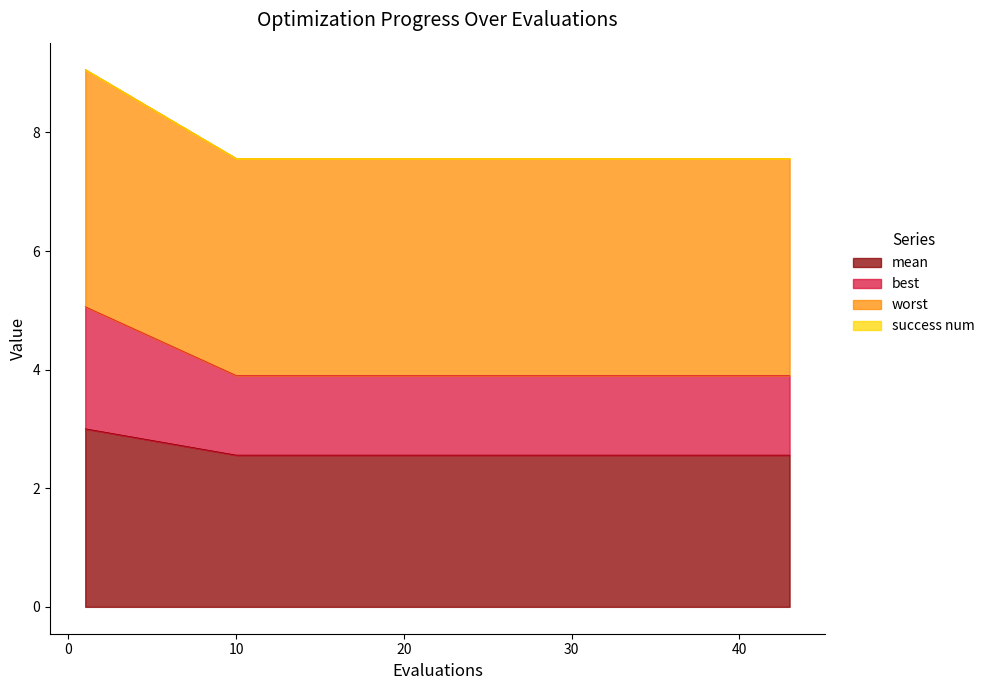

Read the mean value at 30.

2.6